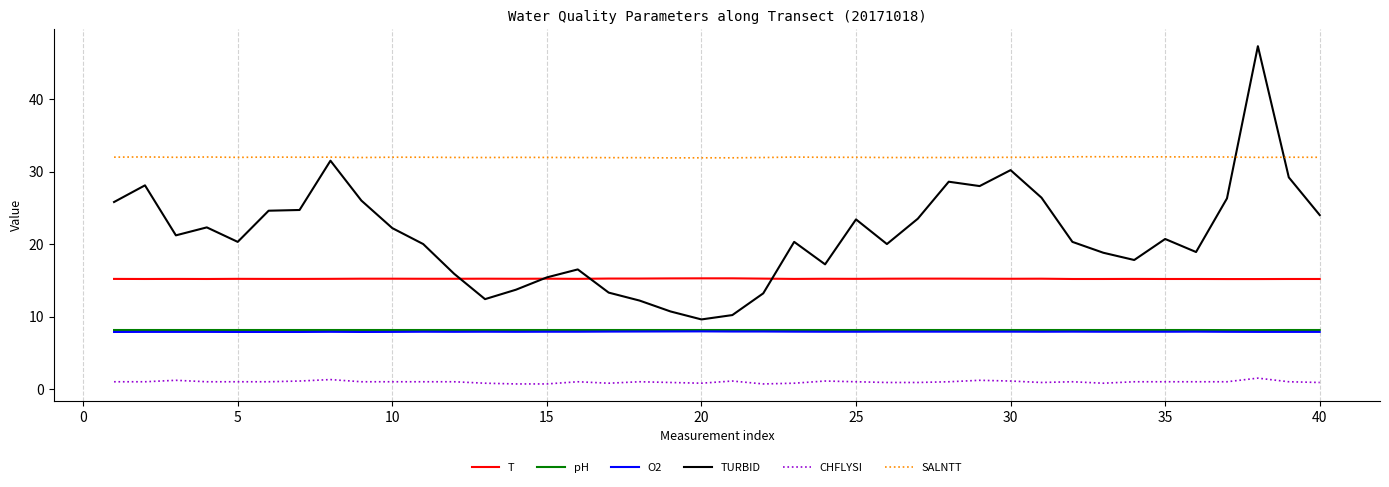

Which series has the largest total across all categories?

SALNTT